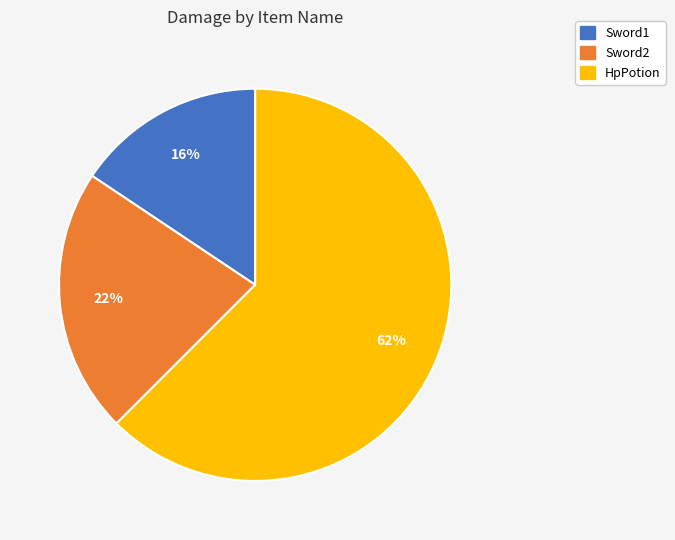

The Sword1 slice represents 16% of the pie. True or false?

True